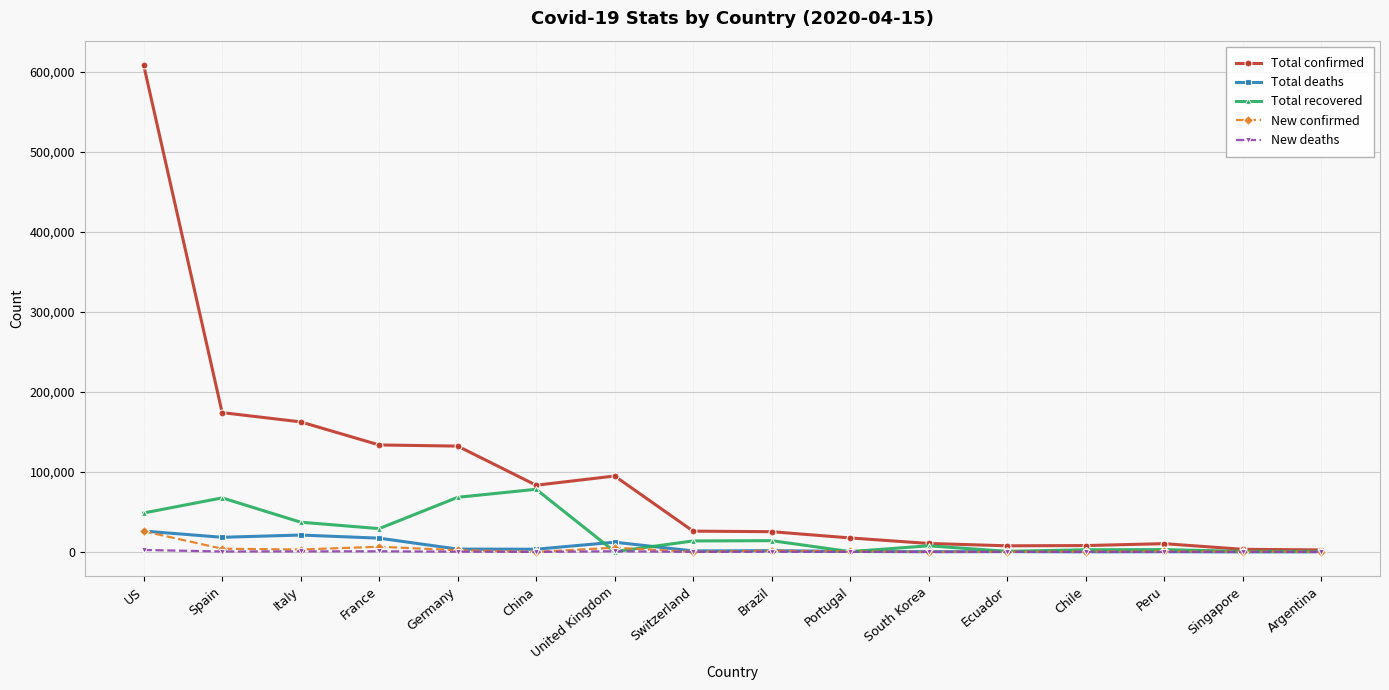

What is the approximate value of Total recovered at Switzerland?

13700